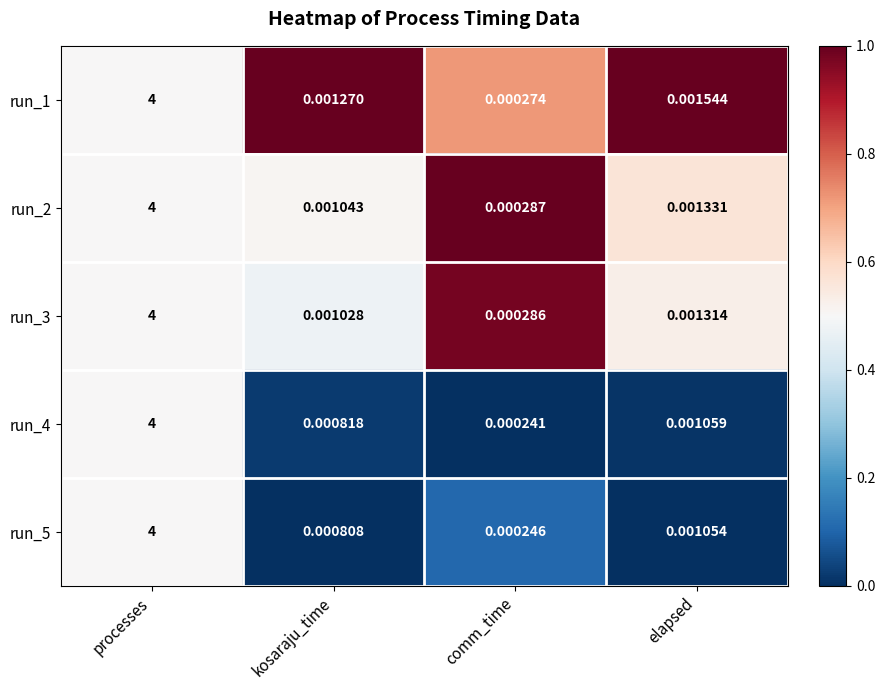

What is the maximum value shown in the chart?

4.0